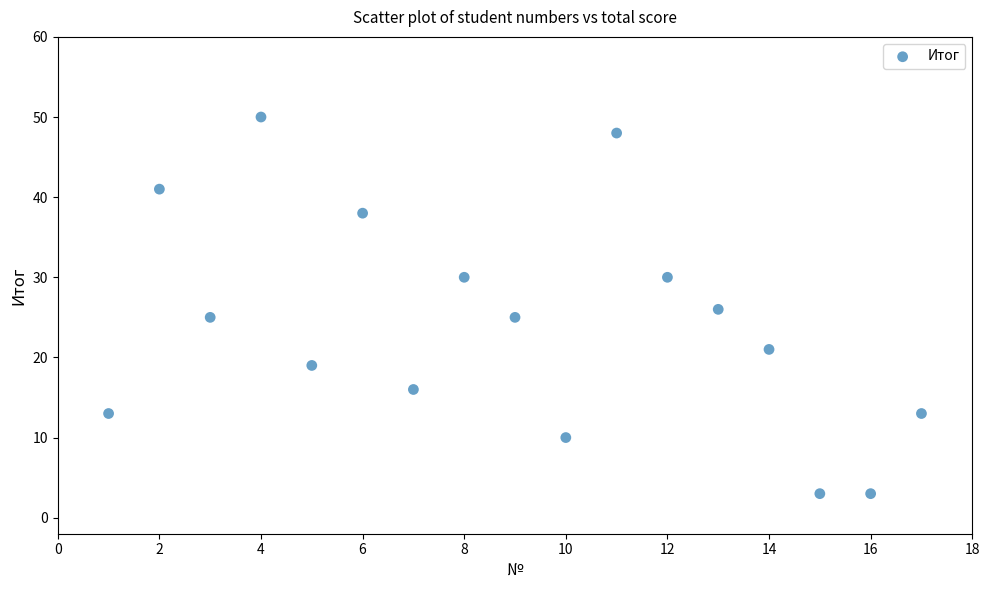

What is the range of X values (max minus min)?

16